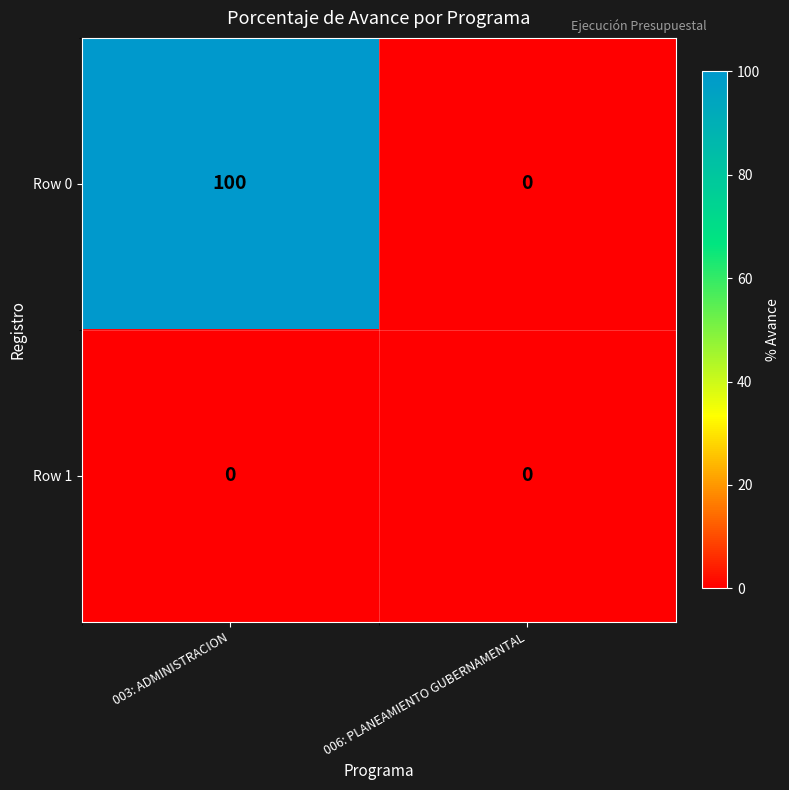

Which series changed the most between 003: ADMINISTRACION and 006: PLANEAMIENTO GUBERNAMENTAL?

Row 0